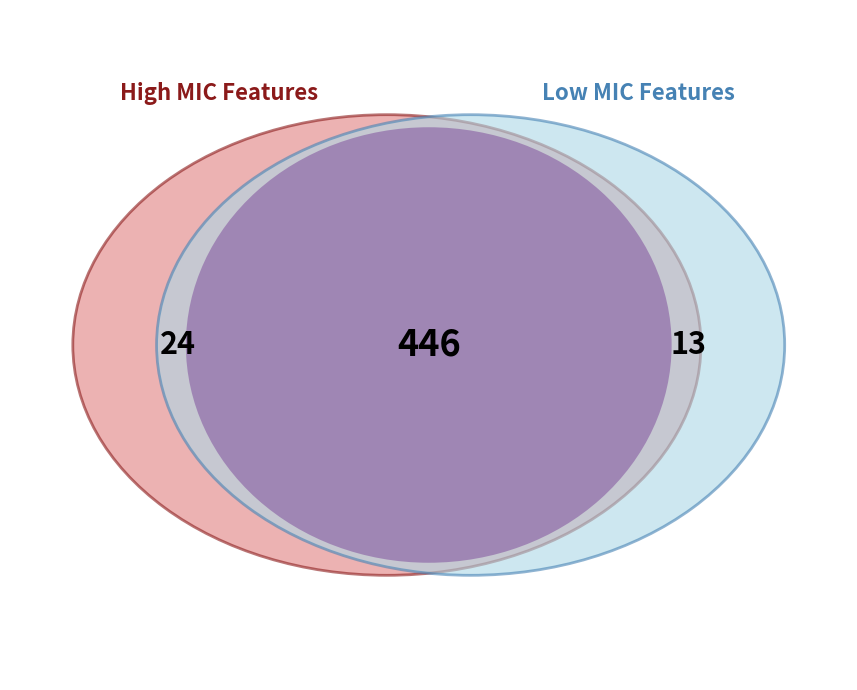

Is there any slice that represents more than half of the pie?

No